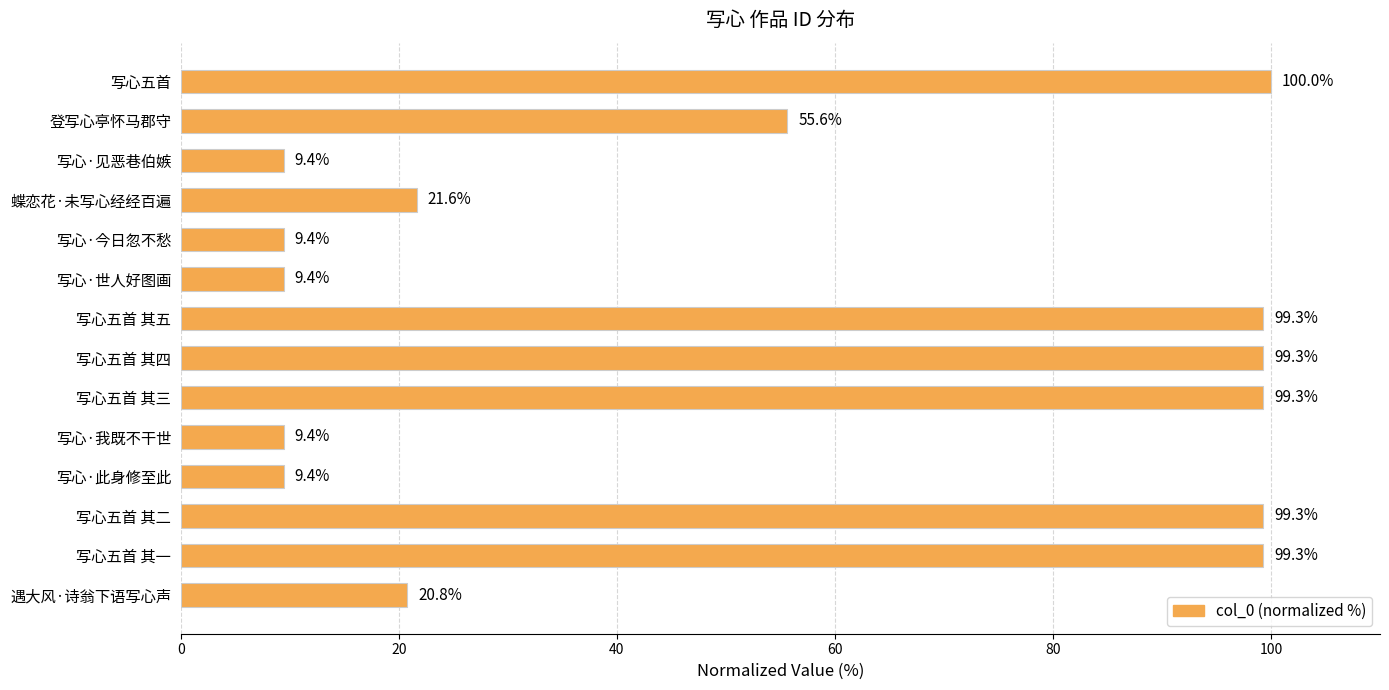

The chart shows a value of 100.0 at 写心五首. True or false?

True